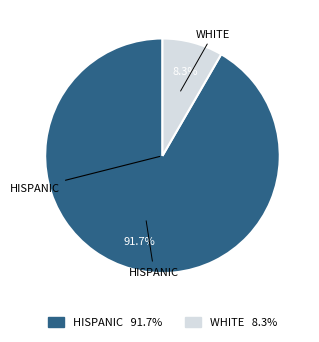

Which category has the biggest portion of the pie?

HISPANIC